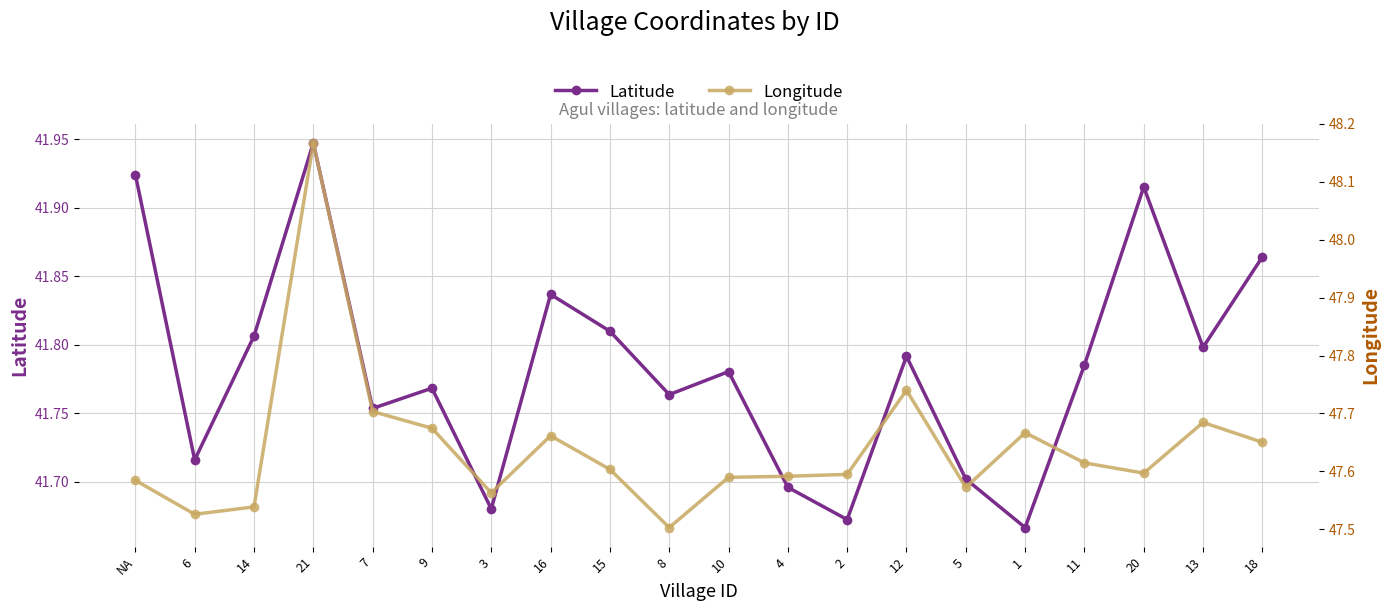

Rank the series by their average value, from lowest to highest.

Latitude, Longitude